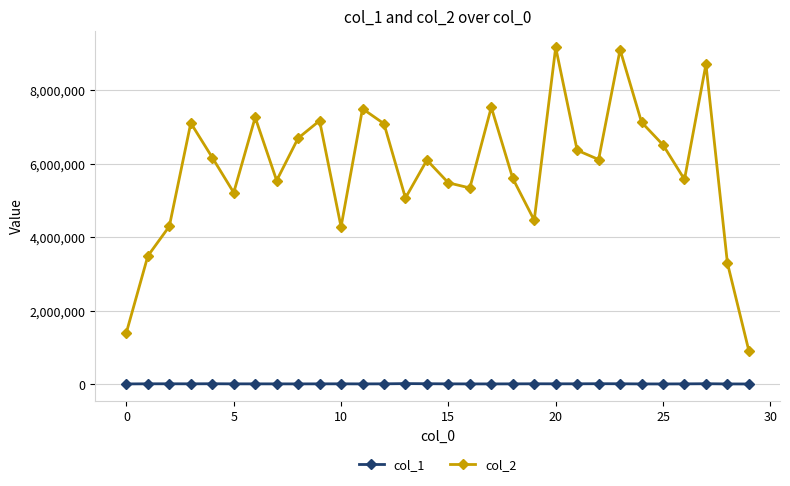

Rank the series by their maximum value, from lowest to highest.

col_1, col_2